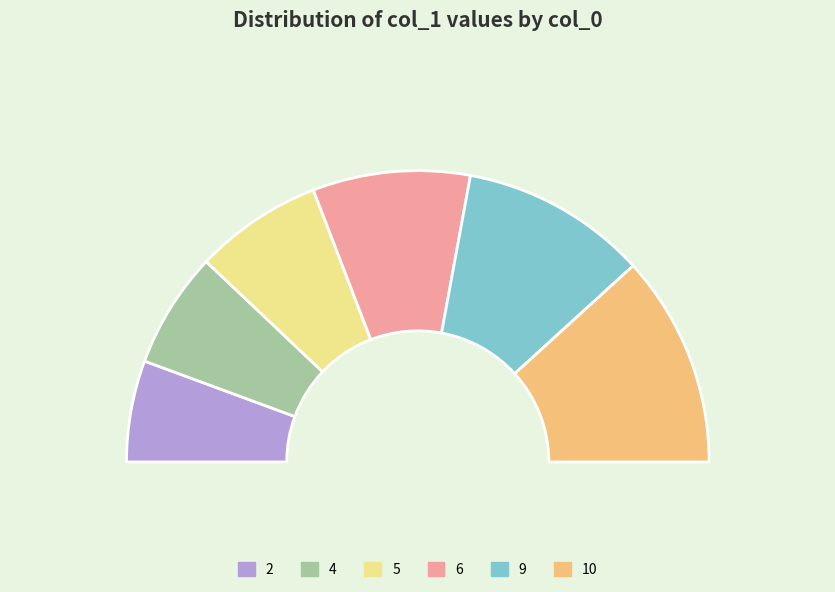

Is 10 the majority of the pie?

No